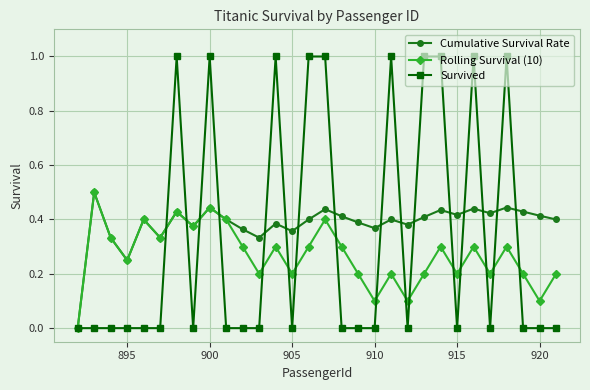

Which series has the largest total across all categories?

Cumulative Survival Rate